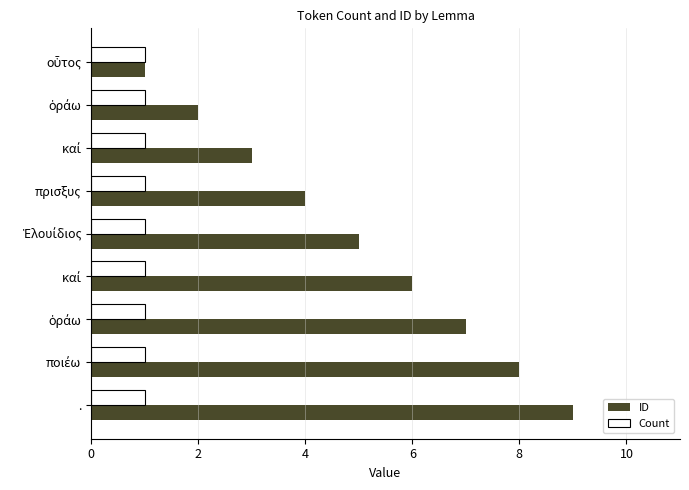

Rank the series by their maximum value, from lowest to highest.

Count, ID